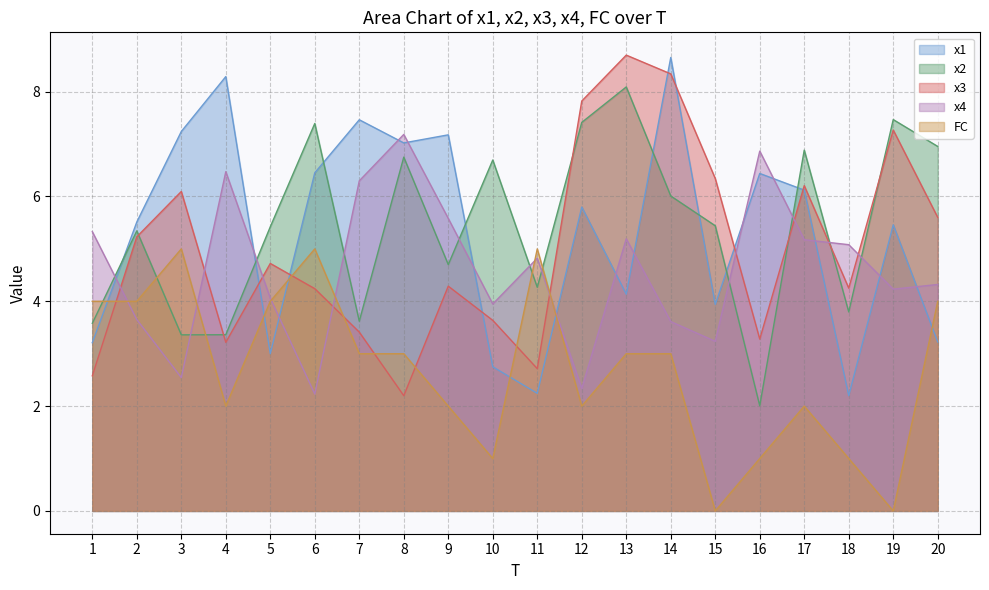

What is the average value of the x2 series?

5.4